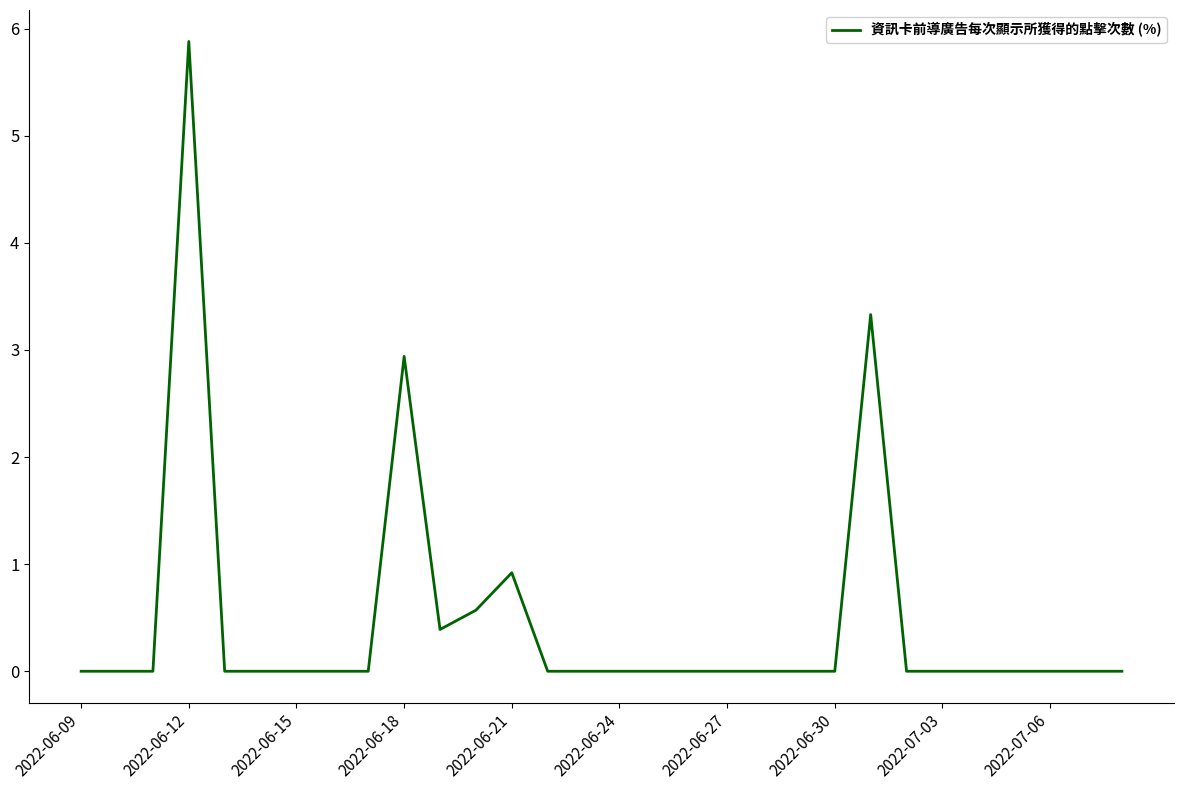

What is the difference between the maximum and minimum values?

5.9